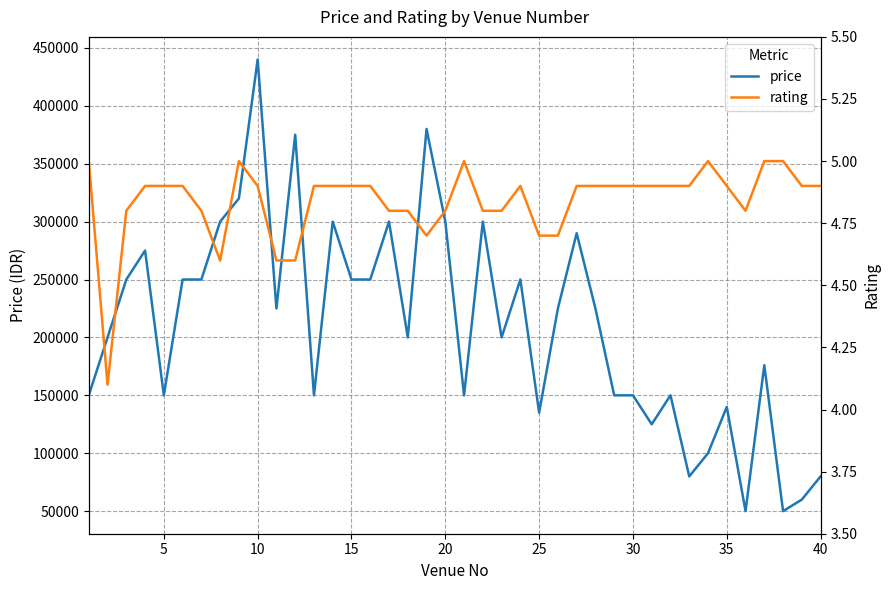

The value of price at 30 is 233093. True or false?

False